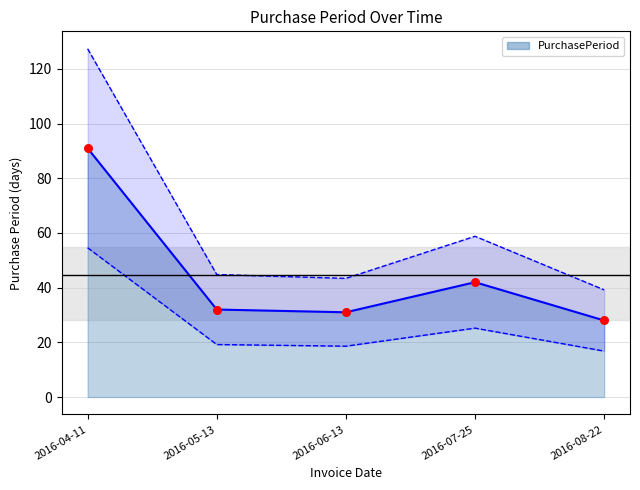

What is the ratio of the value at 2016-07-25 to the value at 2016-06-13?

1.4